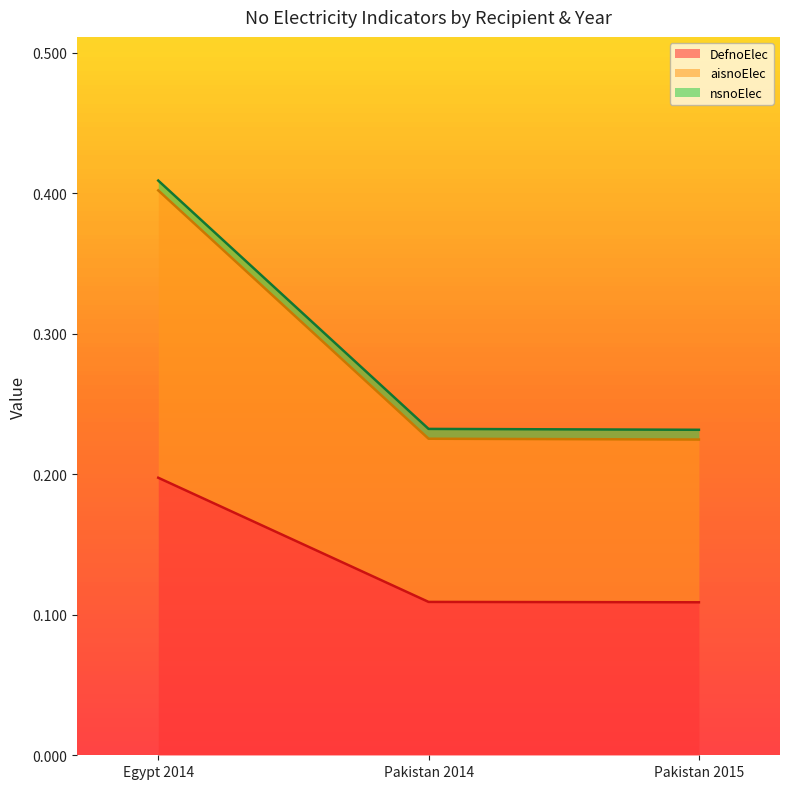

At which label does DefnoElec reach its peak?

Egypt 2014